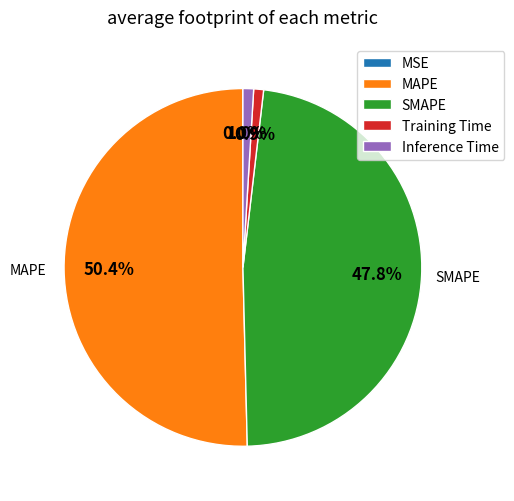

Which slice is the largest?

MAPE